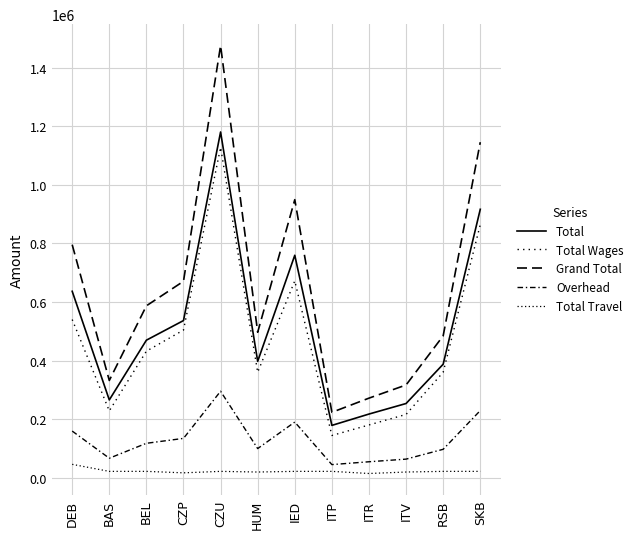

How many lines are shown in the chart?

5